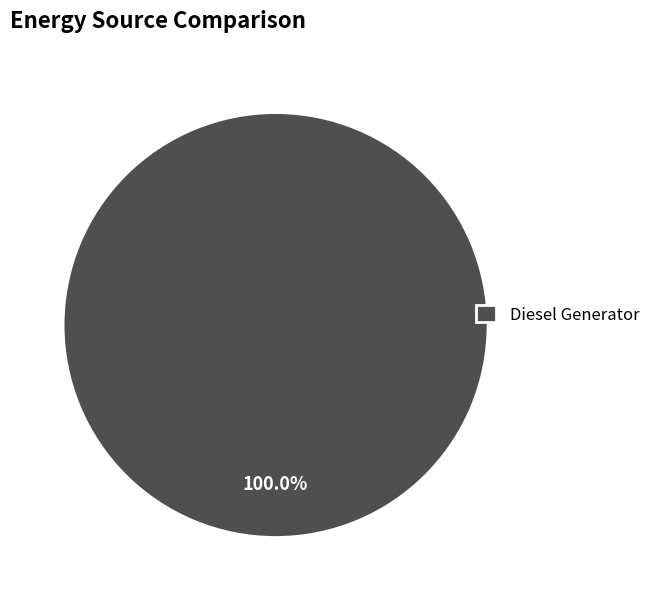

Is it true that Diesel Generator is 91% of the pie?

False